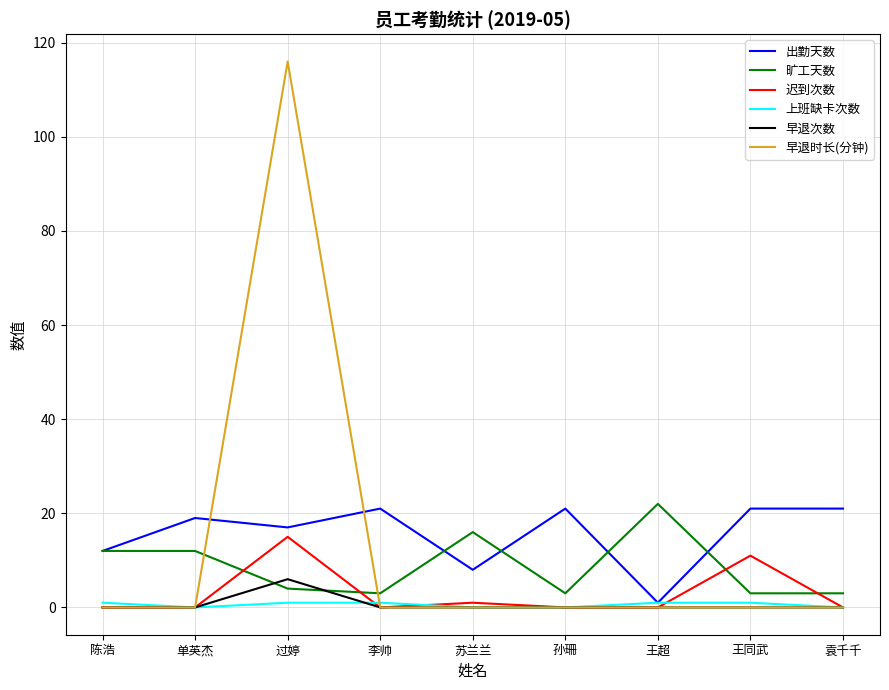

Between which two adjacent categories do 迟到次数 and 旷工天数 first intersect?

单英杰 and 过婷